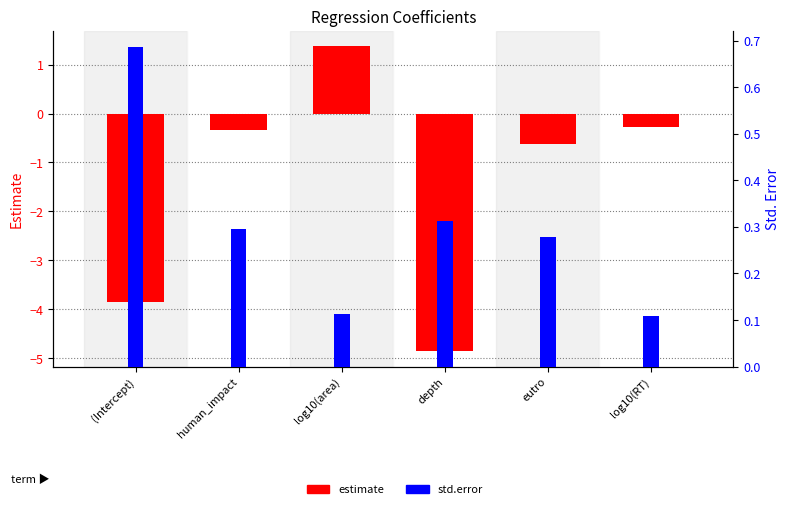

How many data points in estimate are less than 0?

5